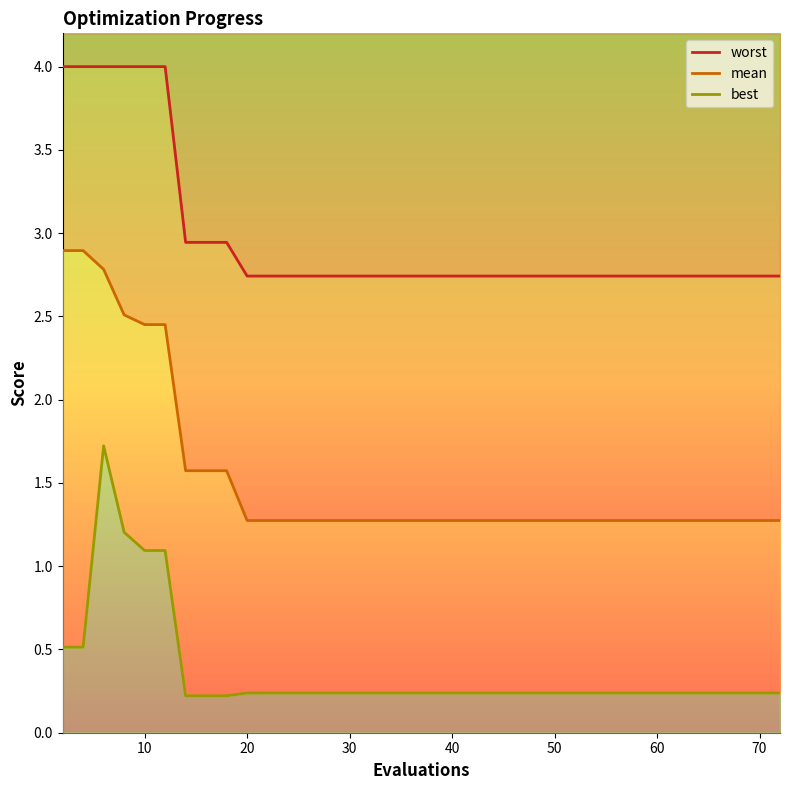

Does the chart have visible grid lines?

No